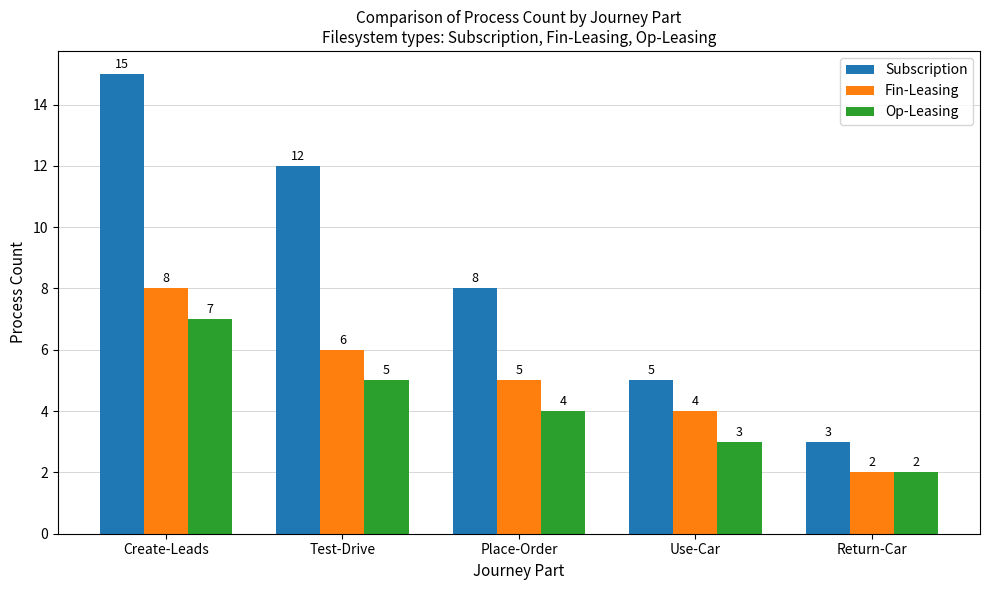

Which label corresponds to the smallest value in the chart?

Return-Car